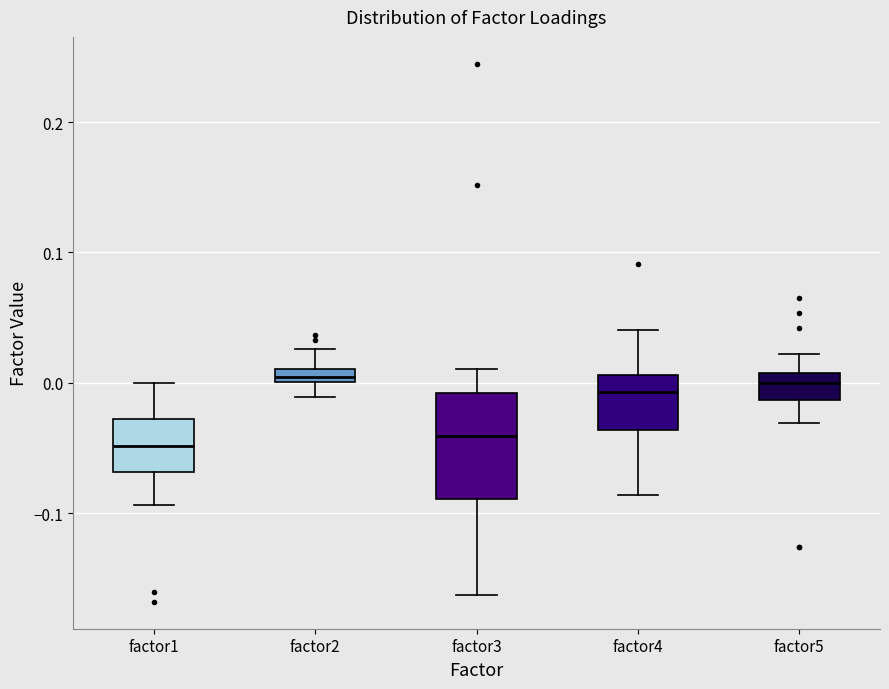

Where does the median line of the box for factor1 sit on the y-axis? The values are not printed on the chart, so give them approximately, as read against the axis.

-0.05